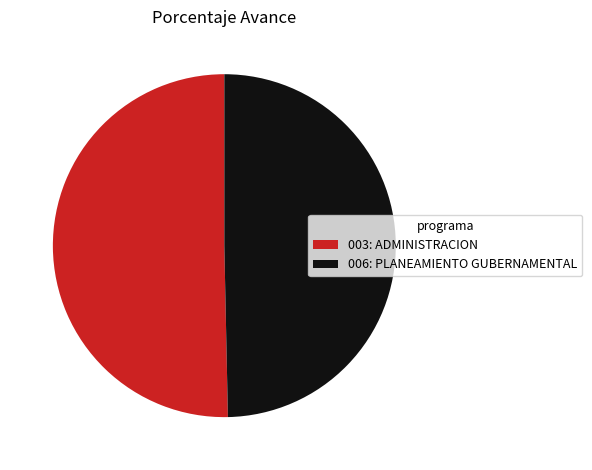

How many slices are in this pie chart?

2